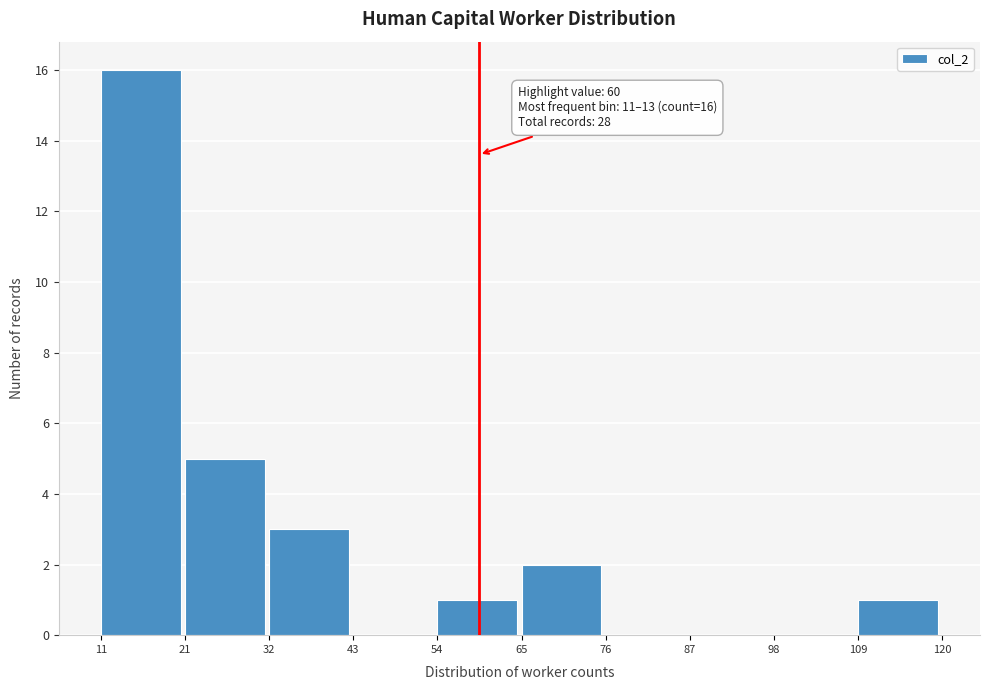

Which range on the x-axis has the tallest bar?

11 to 21